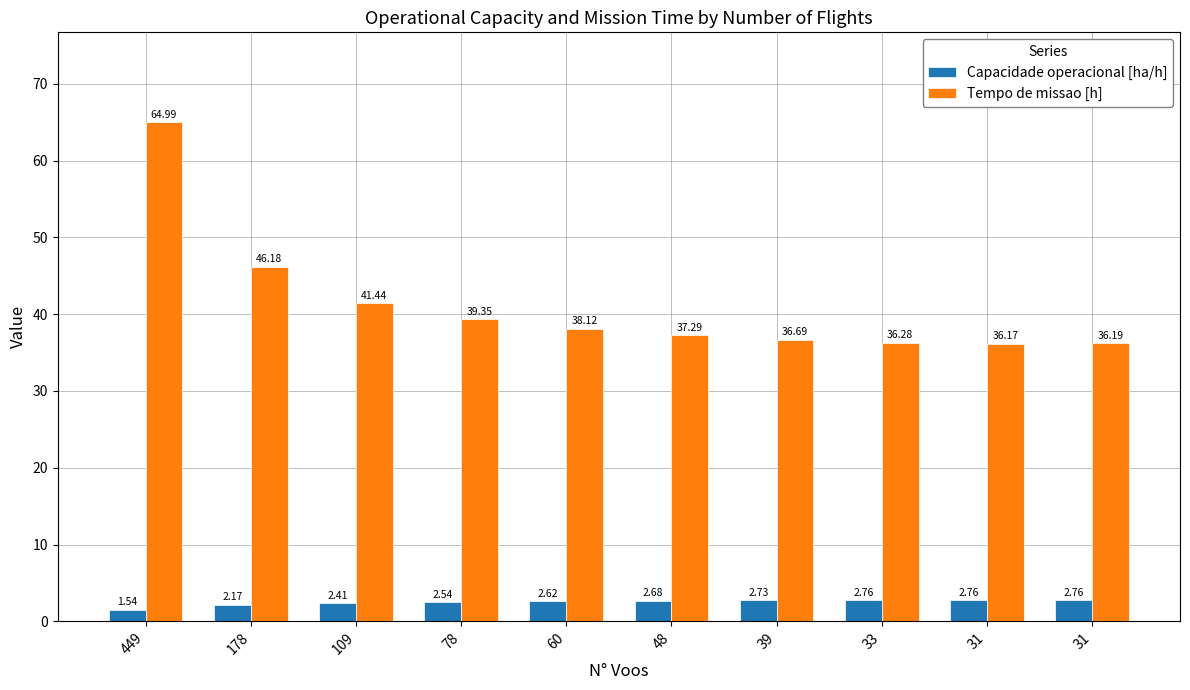

What is the value of the Capacidade operacional [ha/h] bar at the 3rd from the left?

2.4